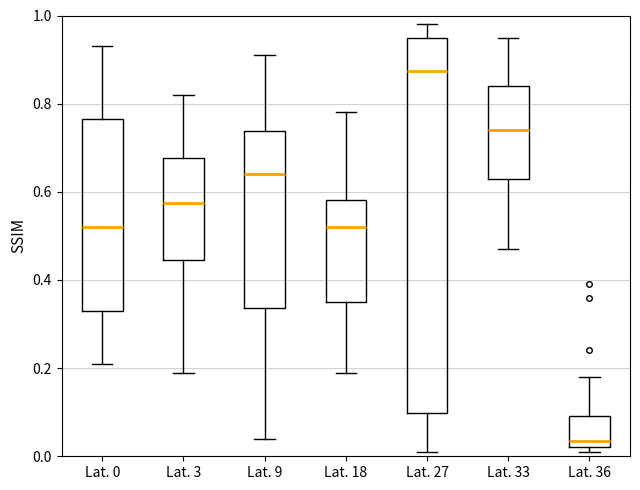

Which box has the lowest median line?

Lat. 36